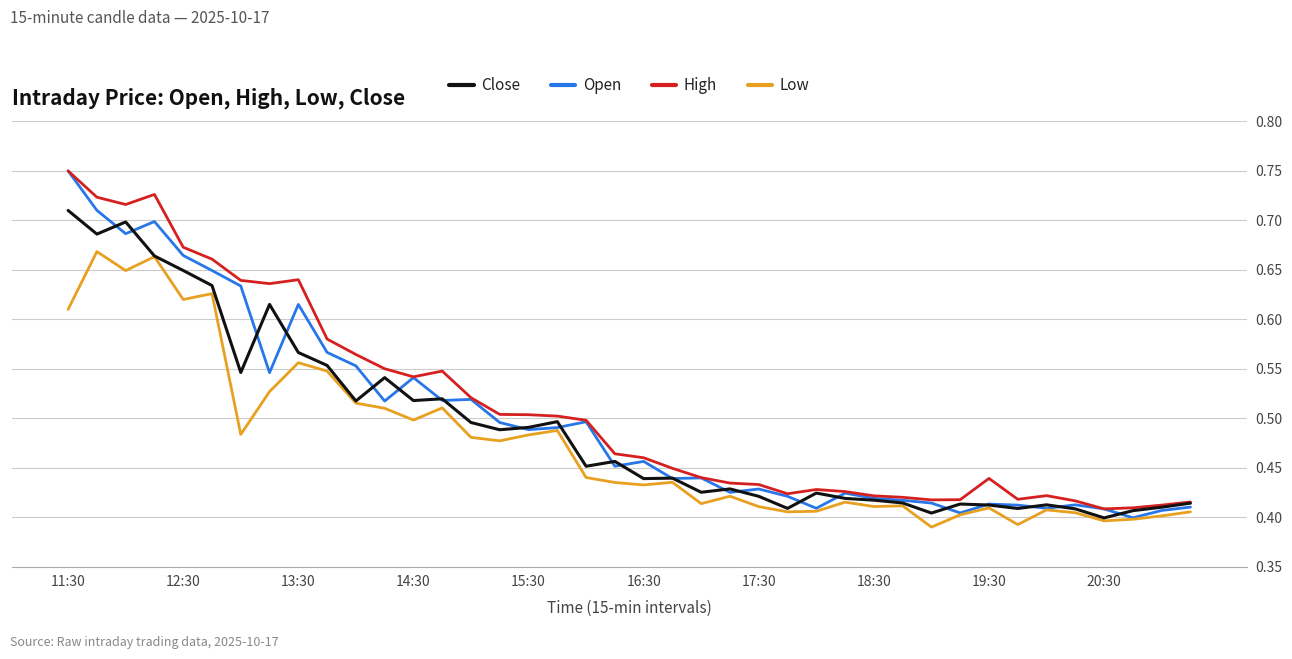

What is the value of the Open point at the 15th from the left?

0.5